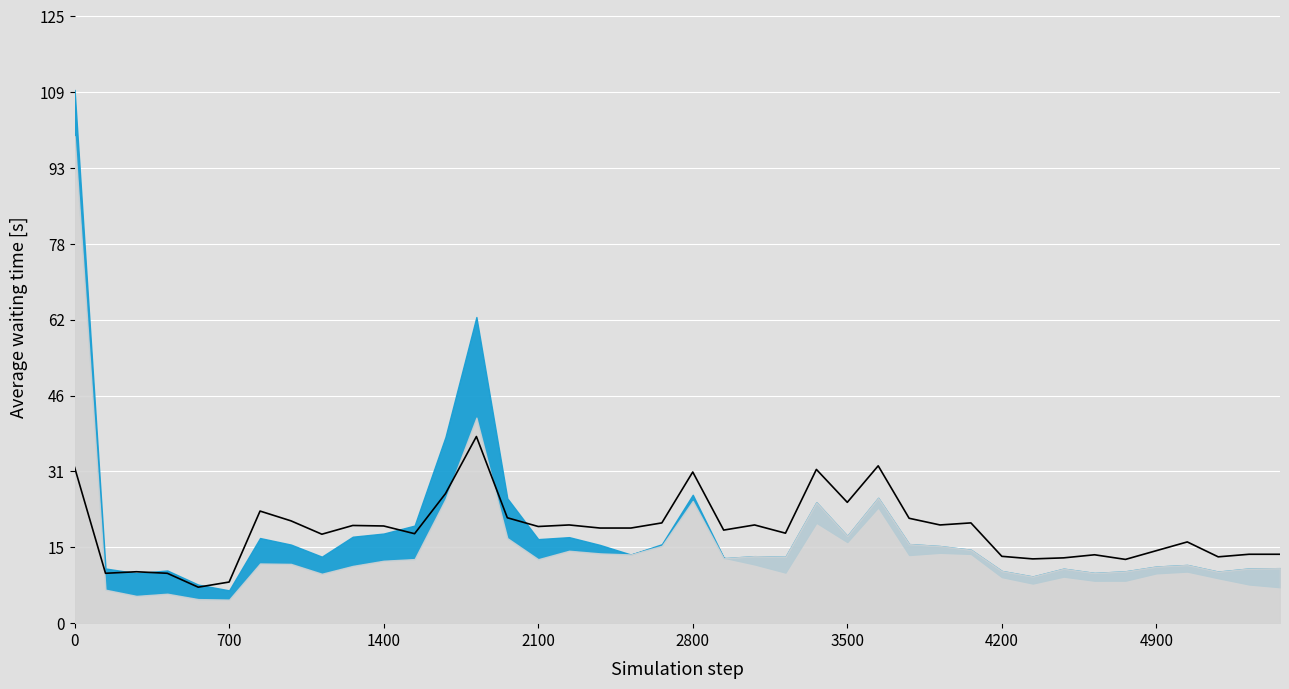

What is the approximate value at 38?

22.7